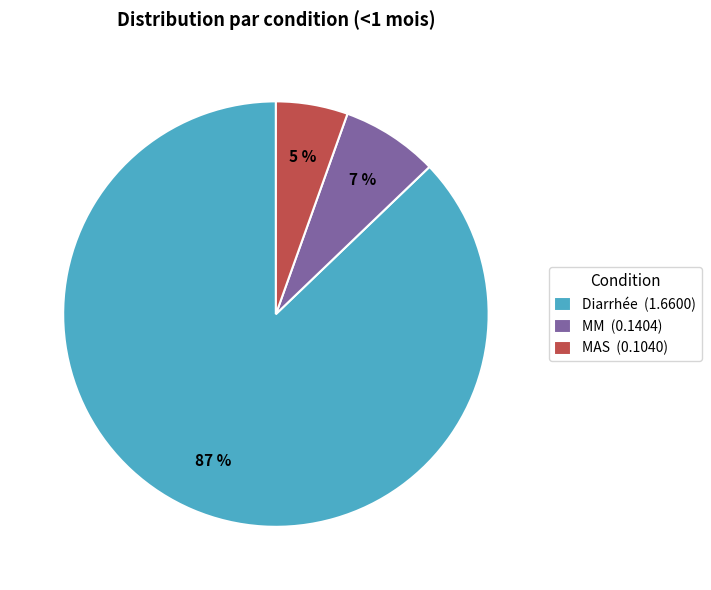

Does Diarrhée represent more than half of the total?

Yes